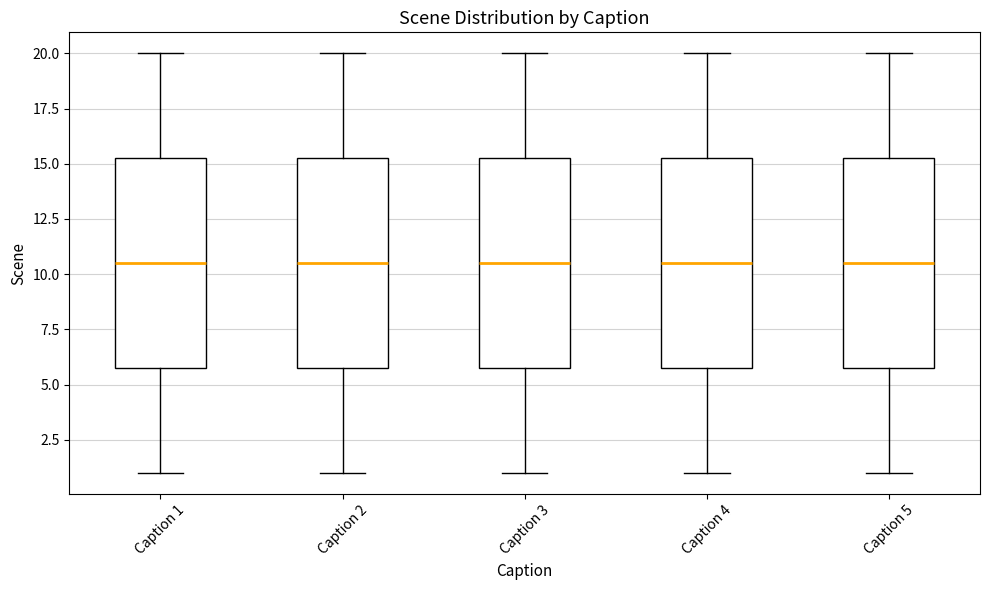

Reading left to right, read every box against the y-axis: the position of its median line, the range the box covers, and the ends of its whiskers. The values are not printed on the chart, so give them approximately, as read against the axis.

Caption 1: median 10.5, box 6.0 to 15.5, whiskers 1.0 to 20.0
Caption 2: median 10.5, box 6.0 to 15.5, whiskers 1.0 to 20.0
Caption 3: median 10.5, box 6.0 to 15.5, whiskers 1.0 to 20.0
Caption 4: median 10.5, box 6.0 to 15.5, whiskers 1.0 to 20.0
Caption 5: median 10.5, box 6.0 to 15.5, whiskers 1.0 to 20.0